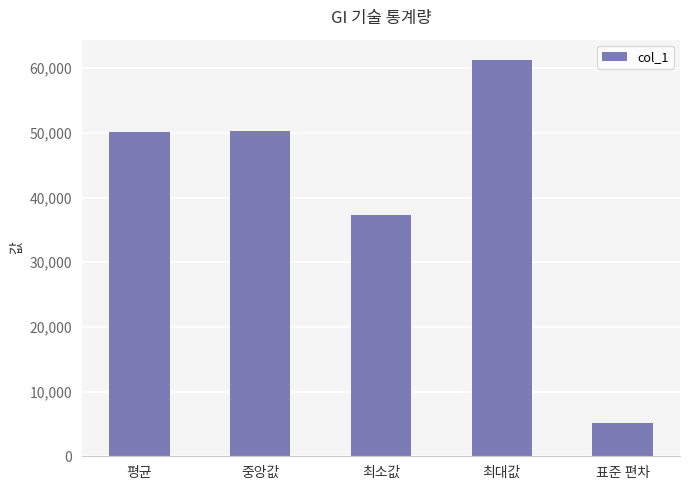

The chart shows a value of 81086.1 at 최대값. True or false?

False